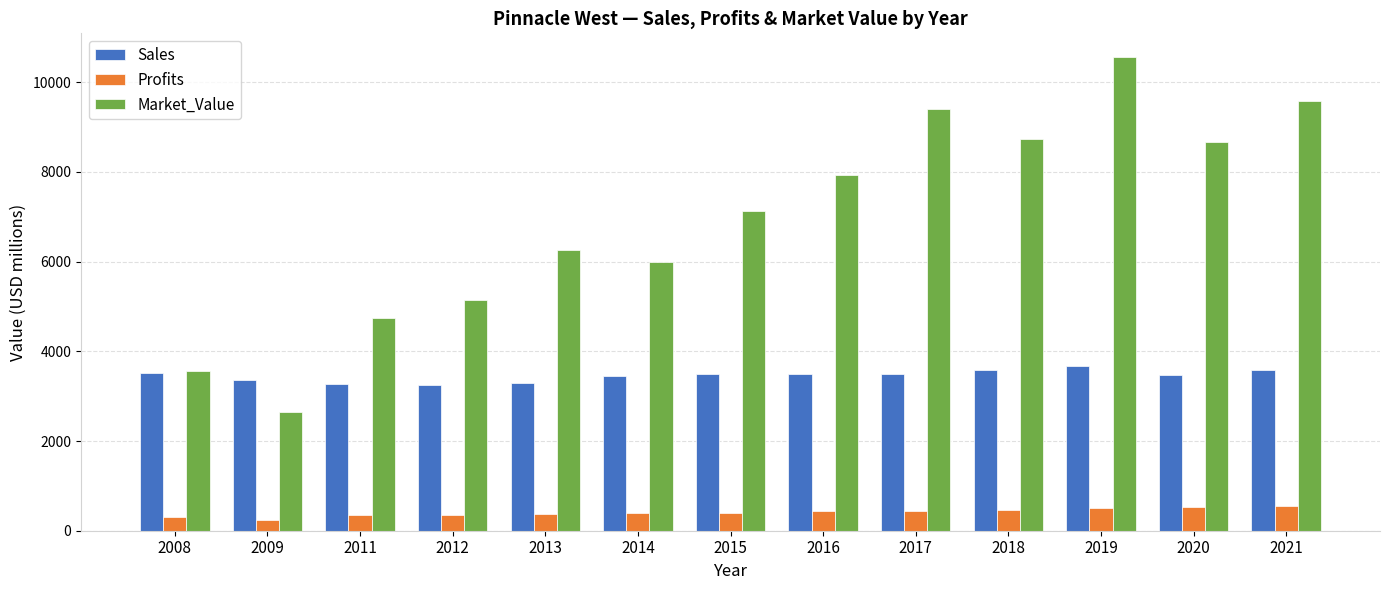

What is the maximum value for Sales?

3665.0